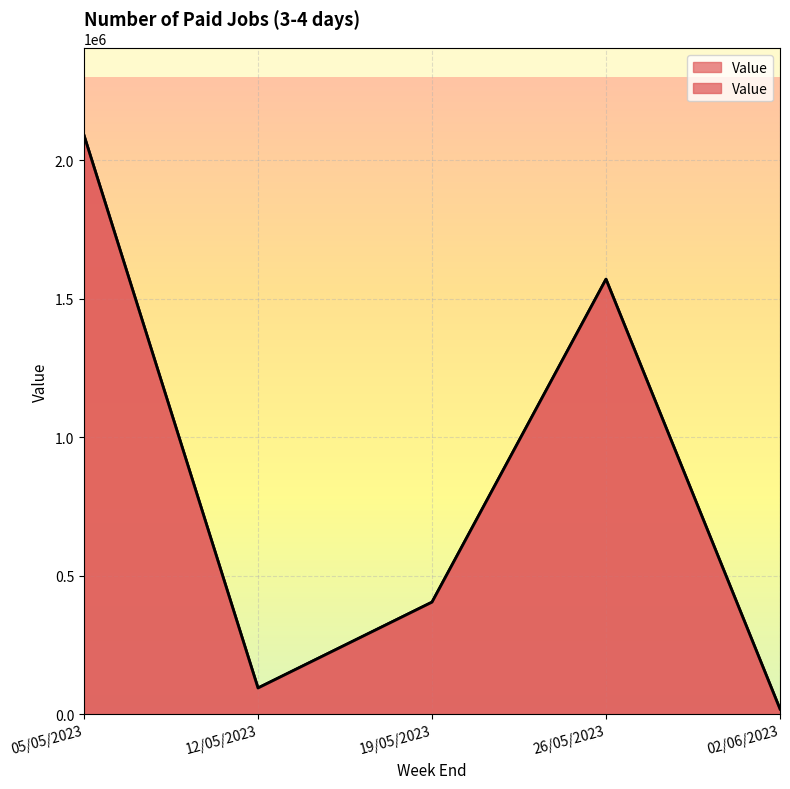

List the labels in order of value, largest first.

05/05/2023, 26/05/2023, 19/05/2023, 12/05/2023, 02/06/2023